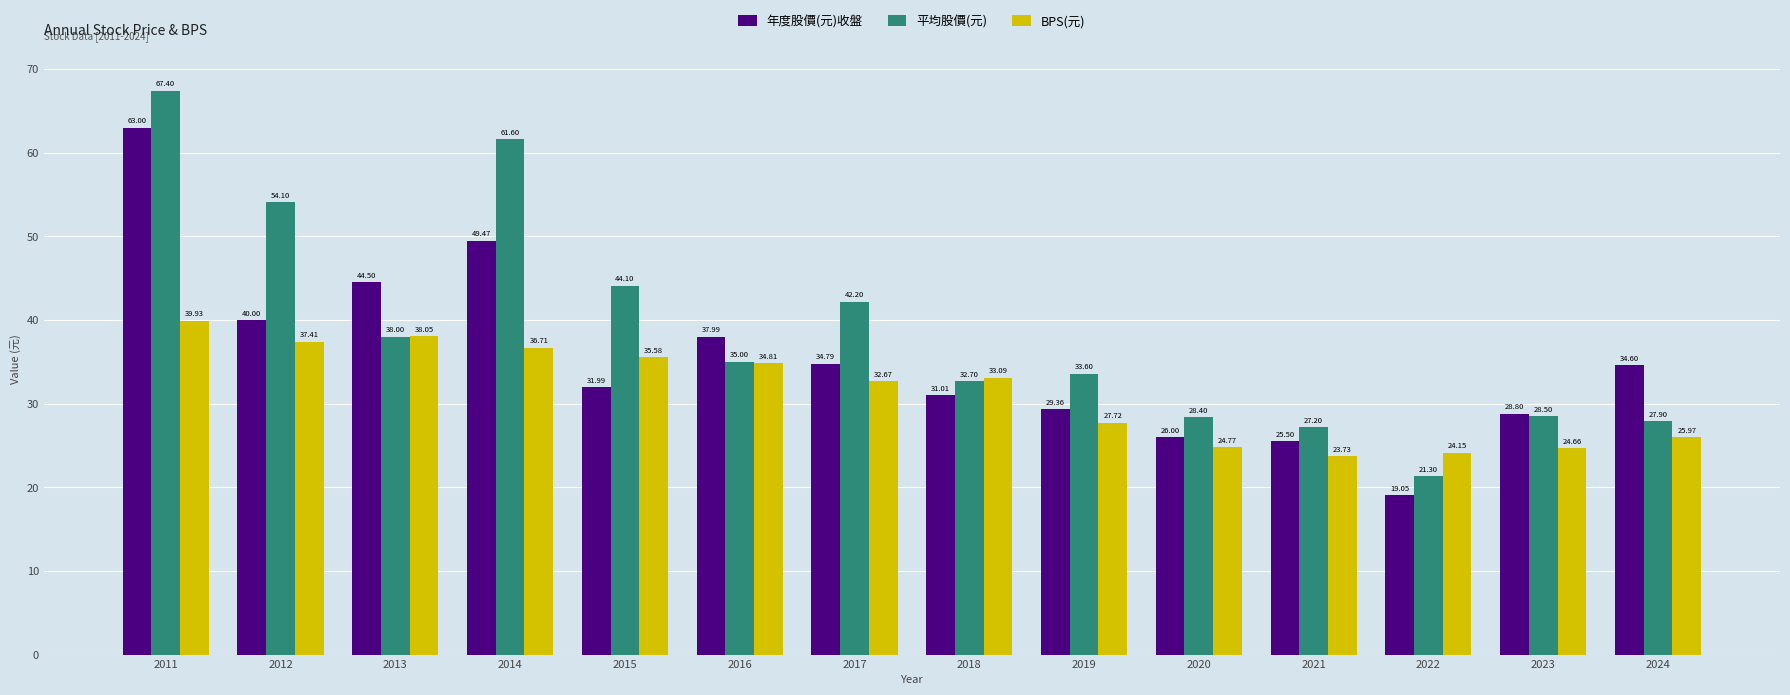

Count the number of data series in this chart.

3